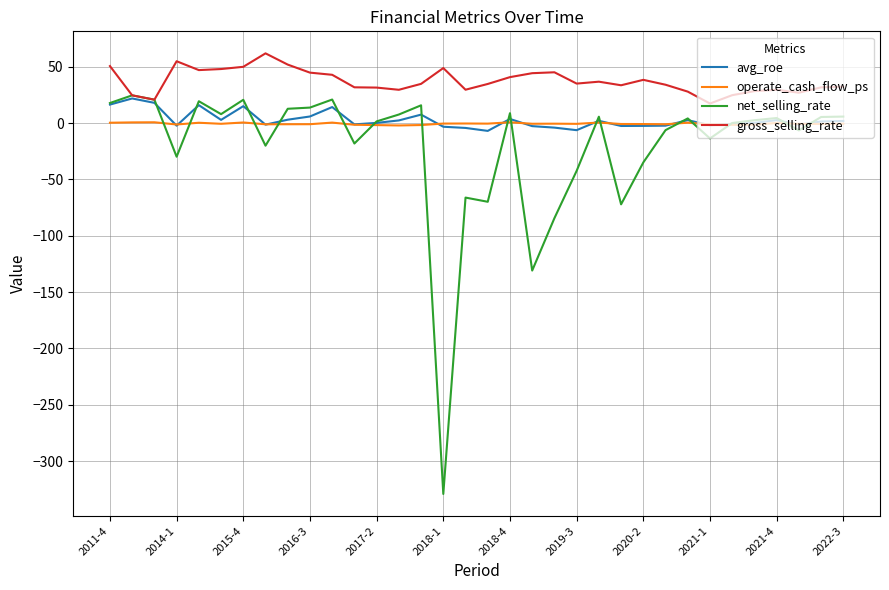

Which series has the largest range (max minus min)?

net_selling_rate